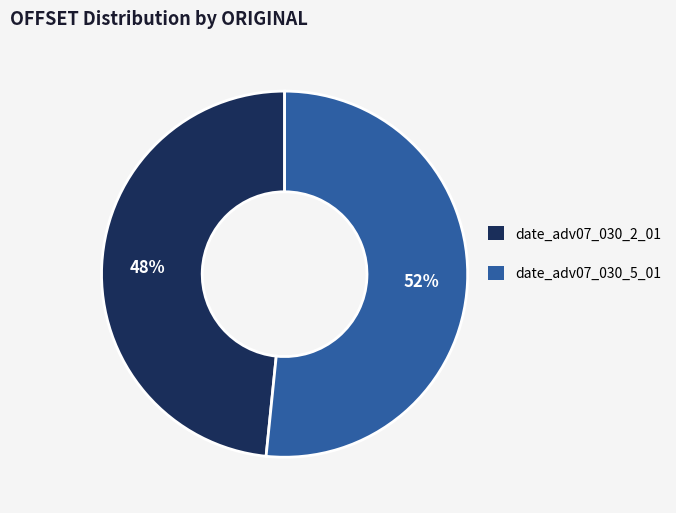

To the nearest percent, what is the average slice percentage?

50%